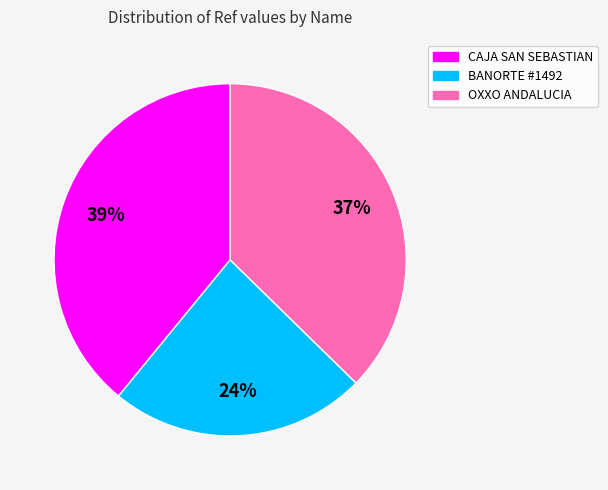

Is there a majority slice in this chart?

No